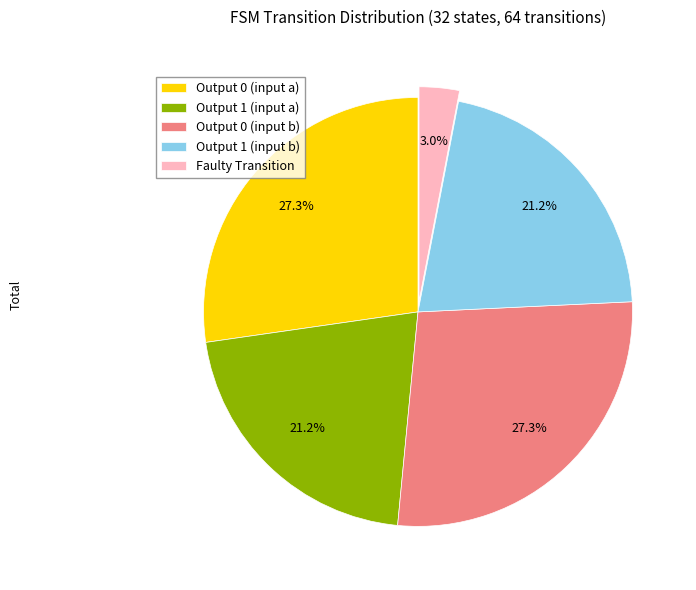

What portion of the pie excludes Faulty Transition?

97.0%